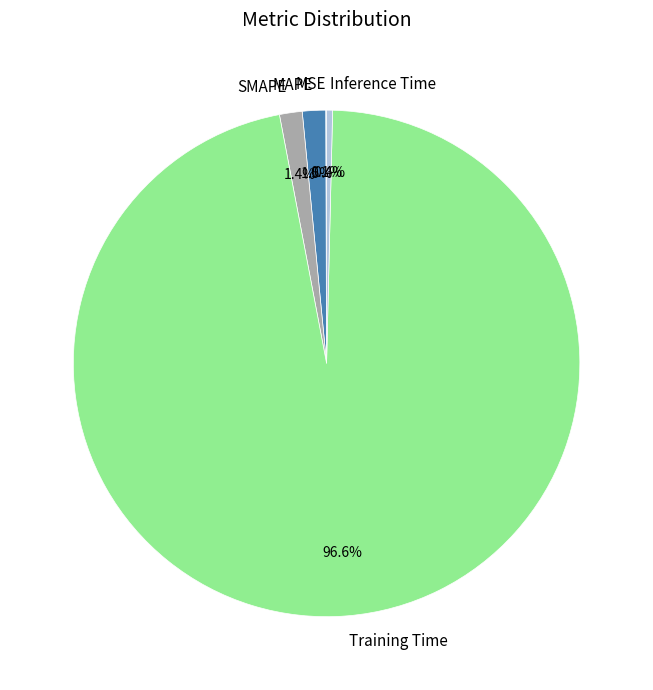

Which category has the biggest portion of the pie?

Training Time